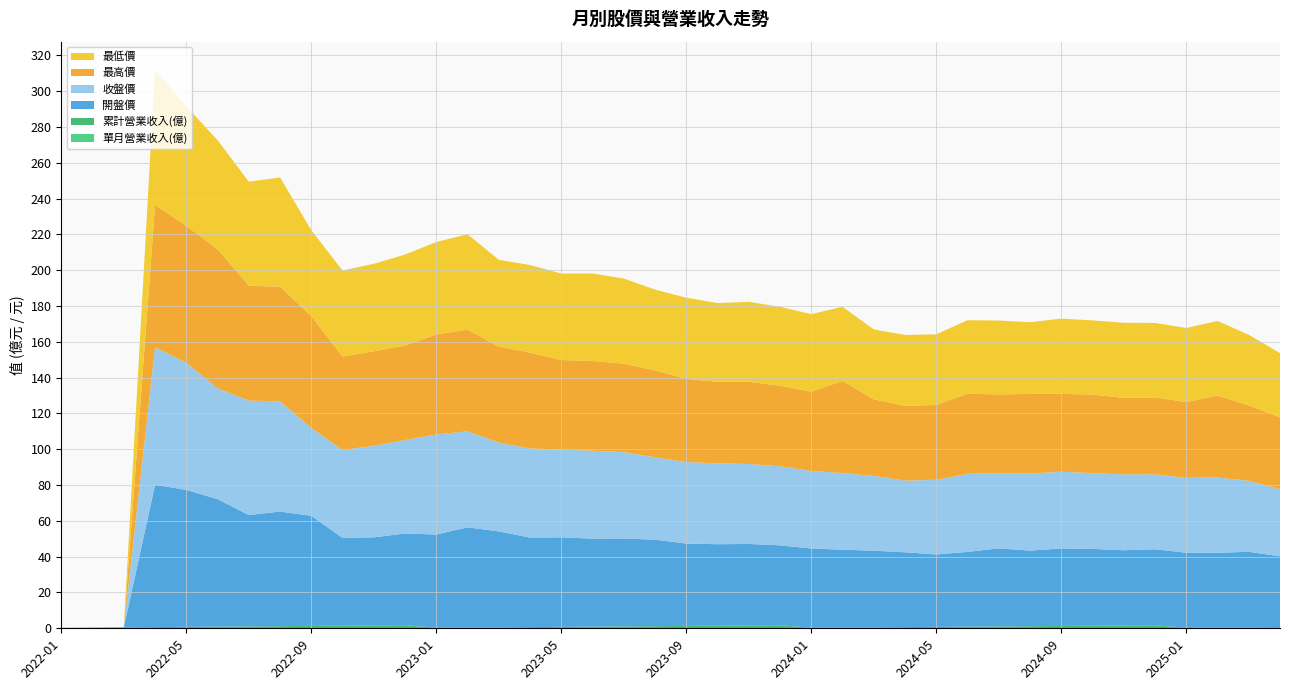

Reading left to right, extract all data points from this chart.

單月營業收入(億): 0.1	0.1	0.1	0.1	0.1	0.1	0.1	0.1	0.1	0.1	0.1	0.1	0.1	0.1	0.1	0.1	0.1	0.1	0.1	0.1	0.1	0.1	0.1	0.1	0.1	0.1	0.1	0.1	0.1	0.1	0.1	0.1	0.1	0.1	0.1	0.1	0.1	0.1	0.1	0.1
累計營業收入(億): 0.1	0.3	0.4	0.5	0.7	0.8	0.9	1.1	1.2	1.3	1.5	1.6	0.1	0.3	0.4	0.5	0.7	0.8	0.9	1.1	1.2	1.3	1.5	1.6	0.1	0.3	0.4	0.5	0.7	0.8	0.9	1.1	1.2	1.3	1.5	1.6	0.1	0.3	0.4	0.5
開盤價: 0.0	0.0	0.0	79.5	76.5	71.2	62.2	64.0	61.5	49.0	49.2	51.2	52.1	56.0	53.6	50.0	50.0	49.1	49.1	48.3	46.0	45.5	45.5	44.6	44.3	43.5	42.8	41.8	40.5	41.8	43.6	42.2	43.3	42.9	42.0	42.4	42.0	41.8	42.2	39.6
收盤價: 0.0	0.0	0.0	76.8	71.0	61.9	63.9	61.6	49.0	49.1	51.1	52.2	55.9	53.6	49.6	49.8	49.0	49.1	48.2	46.0	45.5	45.2	44.6	44.1	43.3	42.8	41.8	40.0	41.7	43.6	42.0	43.0	42.9	42.4	42.4	41.9	41.8	42.0	39.6	37.5
最高價: 0.0	0.0	0.0	79.5	76.5	77.7	64.2	64.0	62.5	52.2	52.8	52.8	55.9	56.8	53.6	53.6	50.0	50.1	49.5	48.5	46.5	45.5	46.0	45.0	44.3	51.5	42.8	41.8	41.8	44.8	44.0	44.5	43.5	43.9	42.8	43.0	42.4	45.8	42.2	40.0
最低價: 0.0	0.0	0.0	75.6	66.7	60.9	58.1	61.0	48.0	48.0	48.9	50.8	51.6	53.3	48.5	48.9	48.3	48.9	47.5	45.2	45.3	44.0	44.6	44.1	43.3	41.4	39.0	39.6	39.5	41.0	41.2	40.0	42.0	41.5	41.9	41.6	41.4	41.7	39.4	36.0